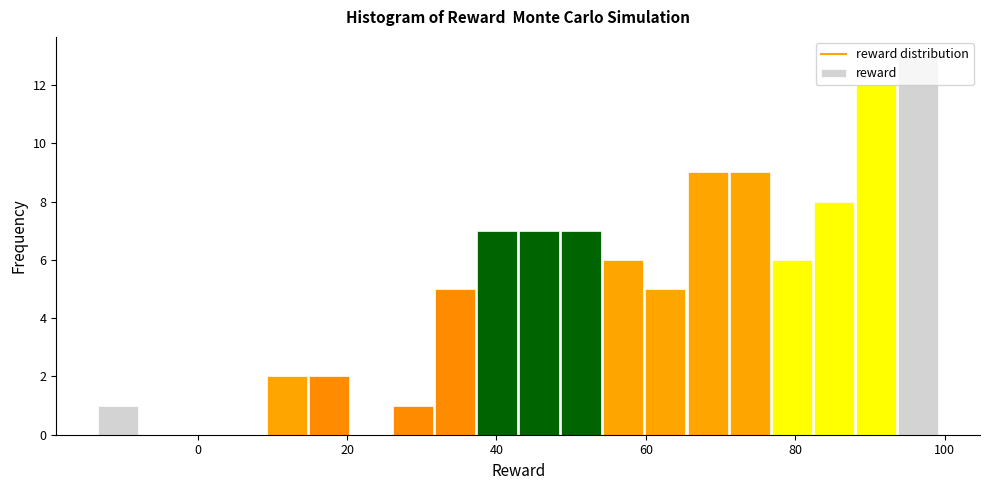

Read against the x-axis, roughly where is the centre of the tallest bar?

96